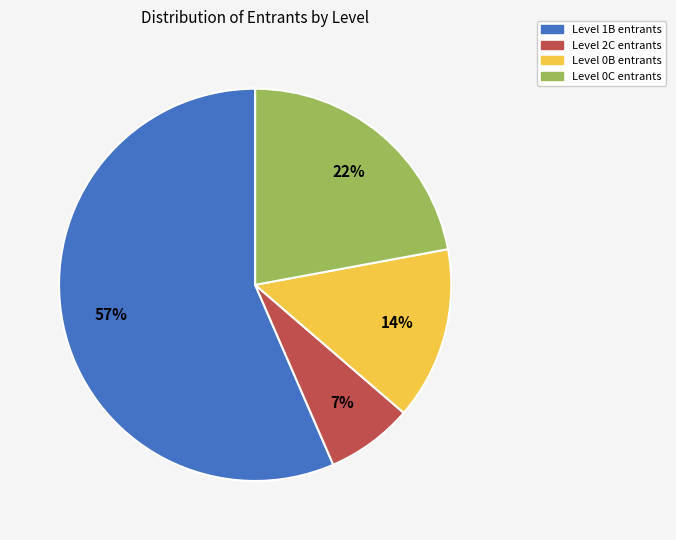

How many slices are in this pie chart?

4